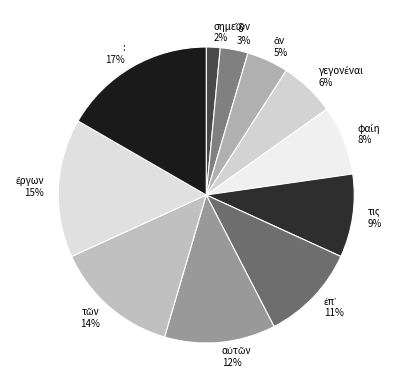

To the nearest percent, what portion does : represent?

17%